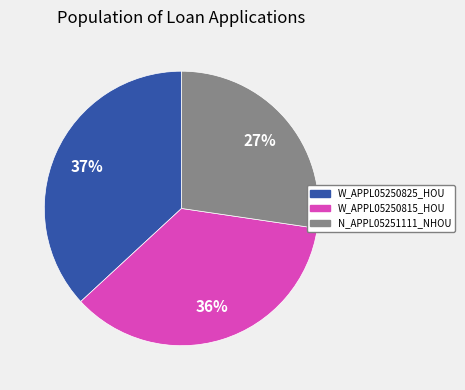

Rank the categories by value from highest to lowest.

W_APPL05250825_HOU, W_APPL05250815_HOU, N_APPL05251111_NHOU